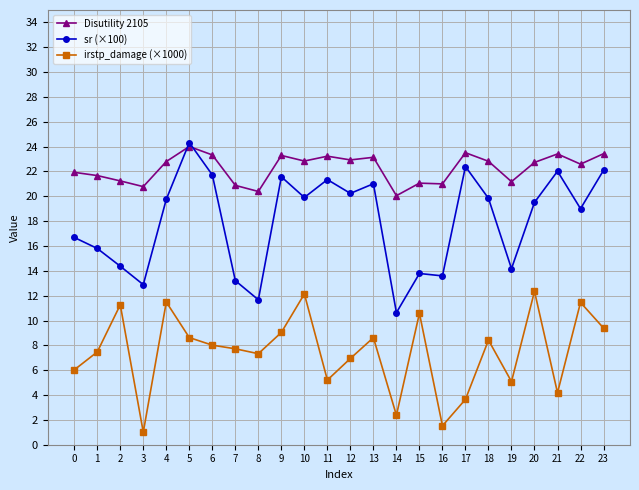

True or false: irstp_damage (×1000) has a value of 12.9 at 7.

False